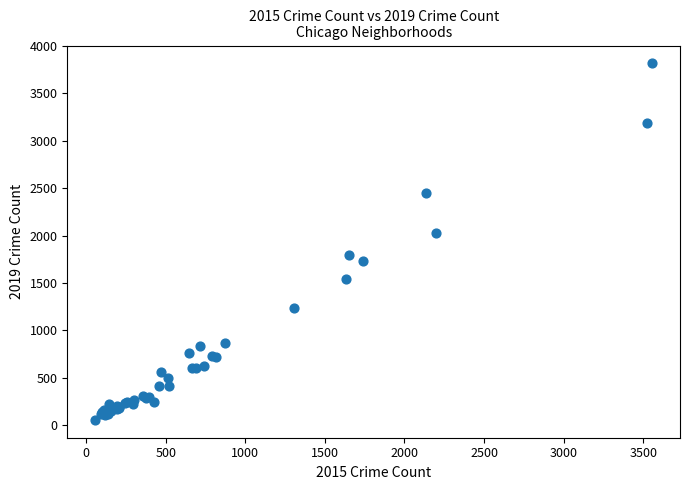

What Y value in the scatter plot is closest to 1937?

2032